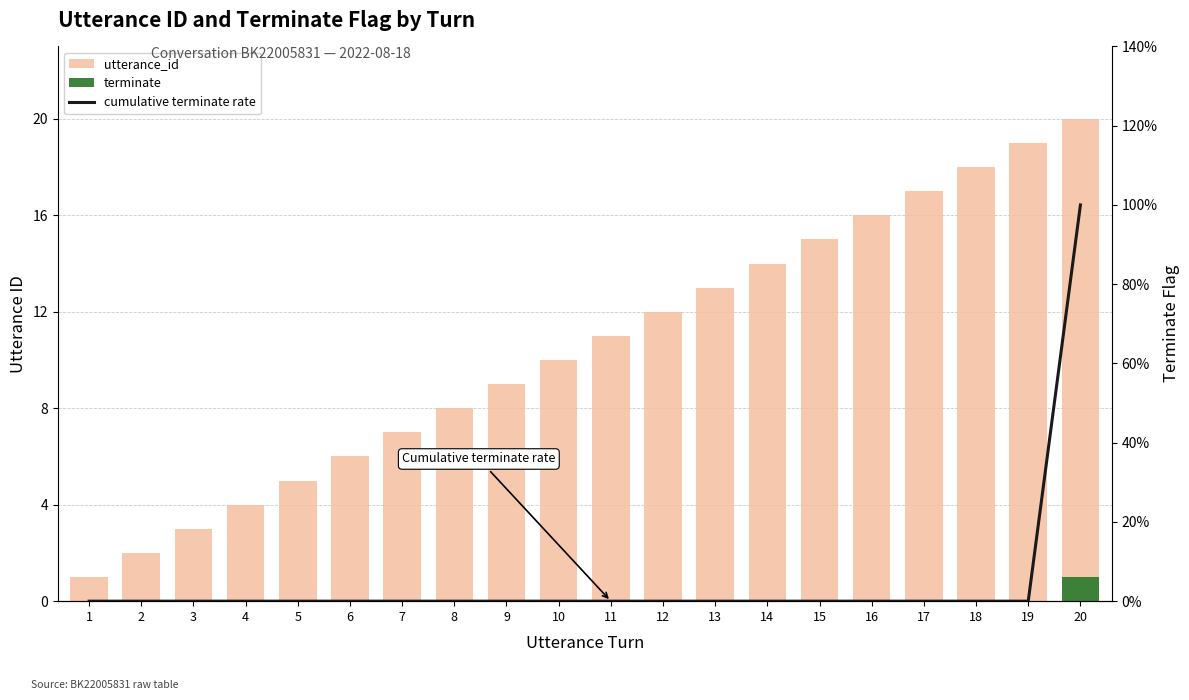

How many values in the cumulative terminate rate series exceed 0?

1